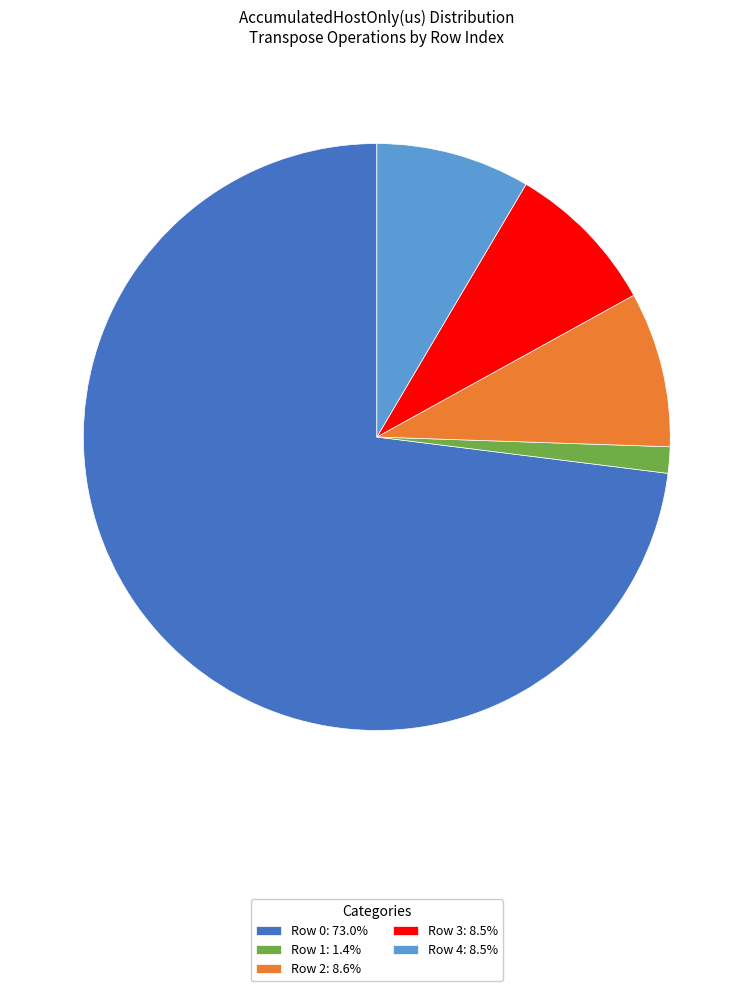

How many segments does this pie chart have?

5